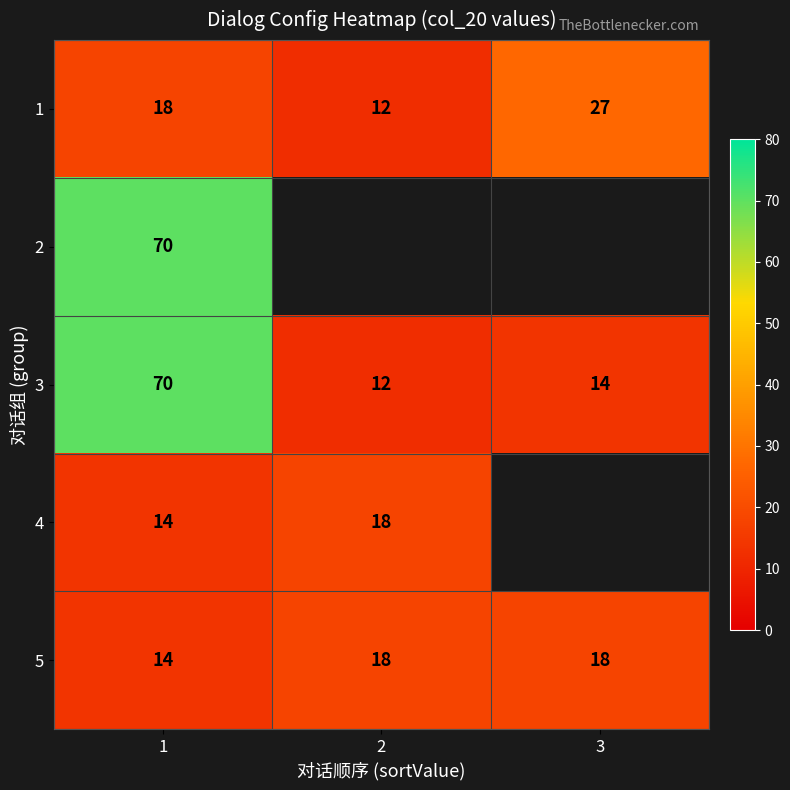

What is the difference between the highest and lowest values at 2?

6.0